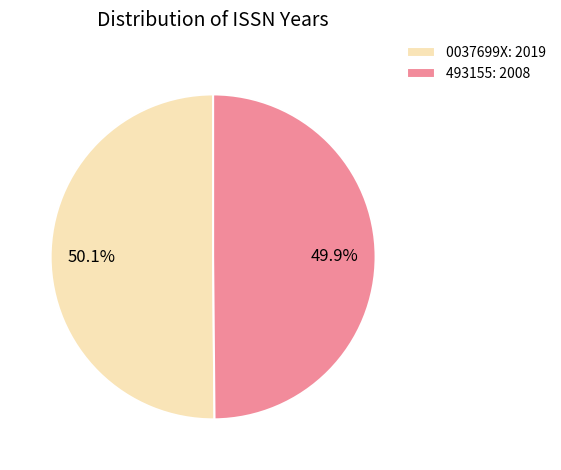

True or false: 493155 accounts for 50% of the total.

True